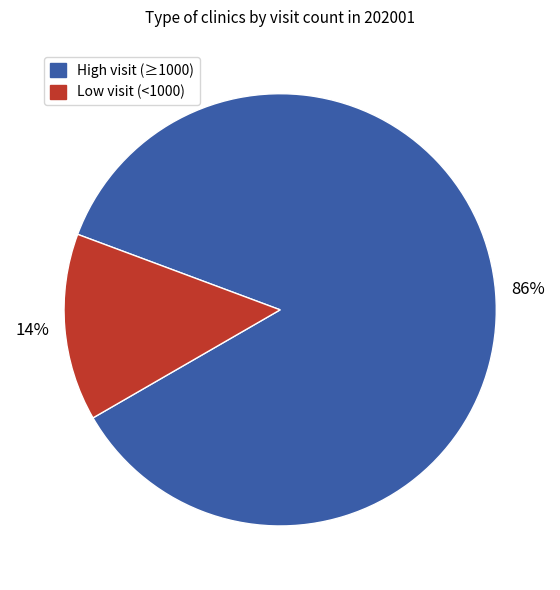

True or false: High visit (≥1000) accounts for 86% of the total.

True